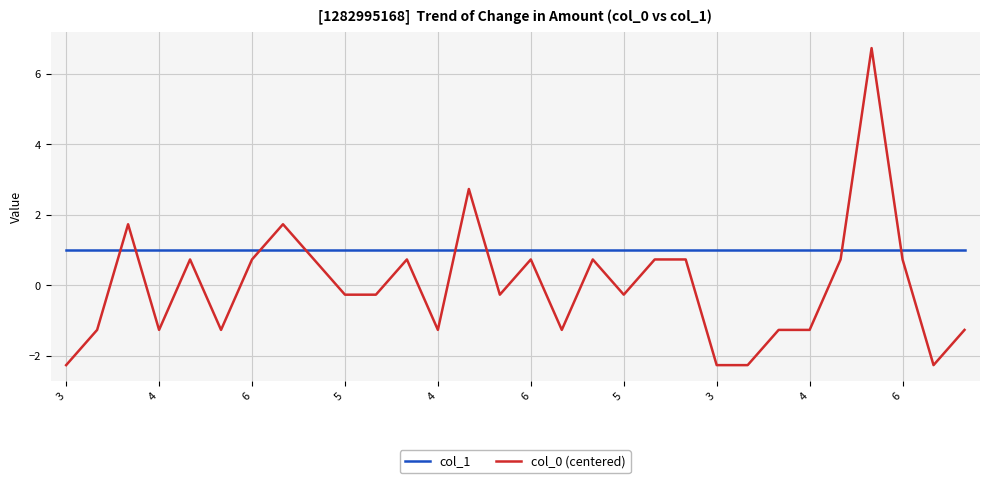

Which series has the largest total across all categories?

col_1